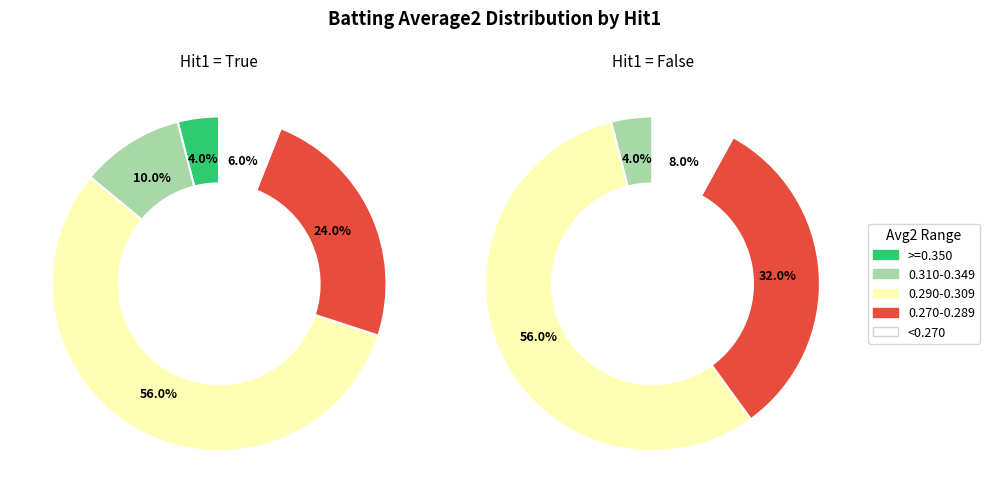

The False slice represents 36% of the pie. True or false?

False